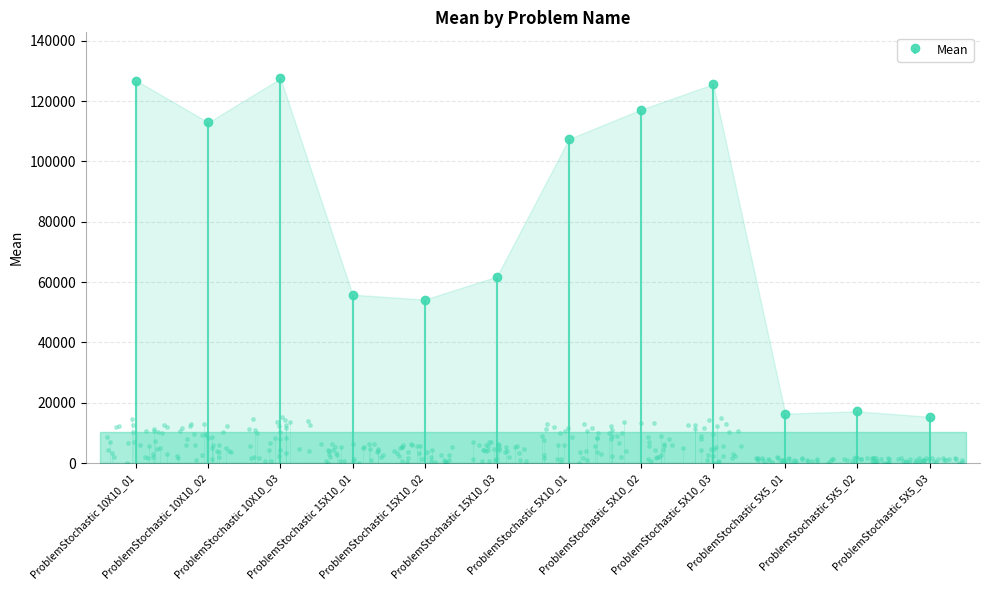

What position from the left is ProblemStochastic 15X10_03?

6